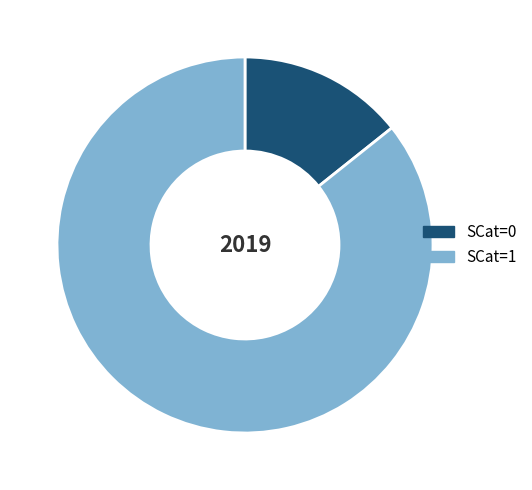

What is the largest slice in the pie chart?

SCat=1